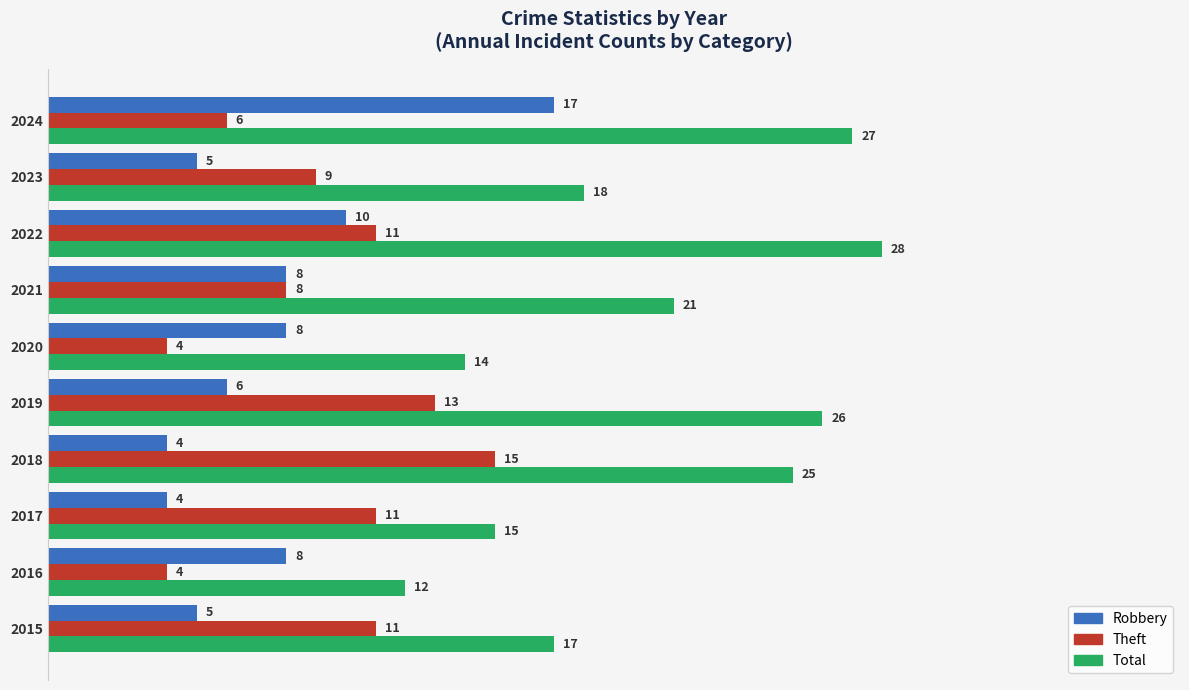

How many series are shown in this chart?

3